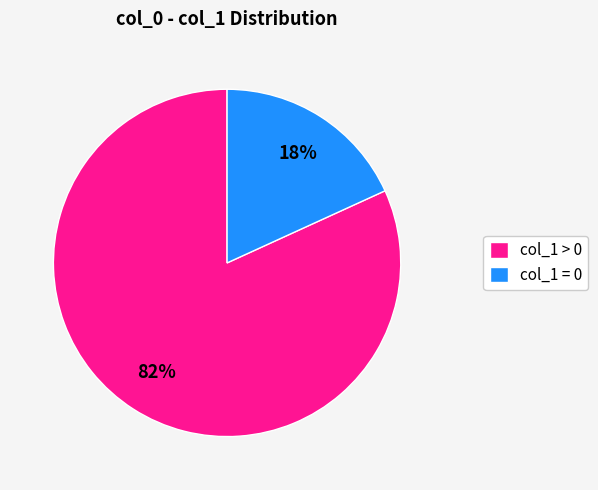

Is it true that col_1 > 0 is 74% of the pie?

False